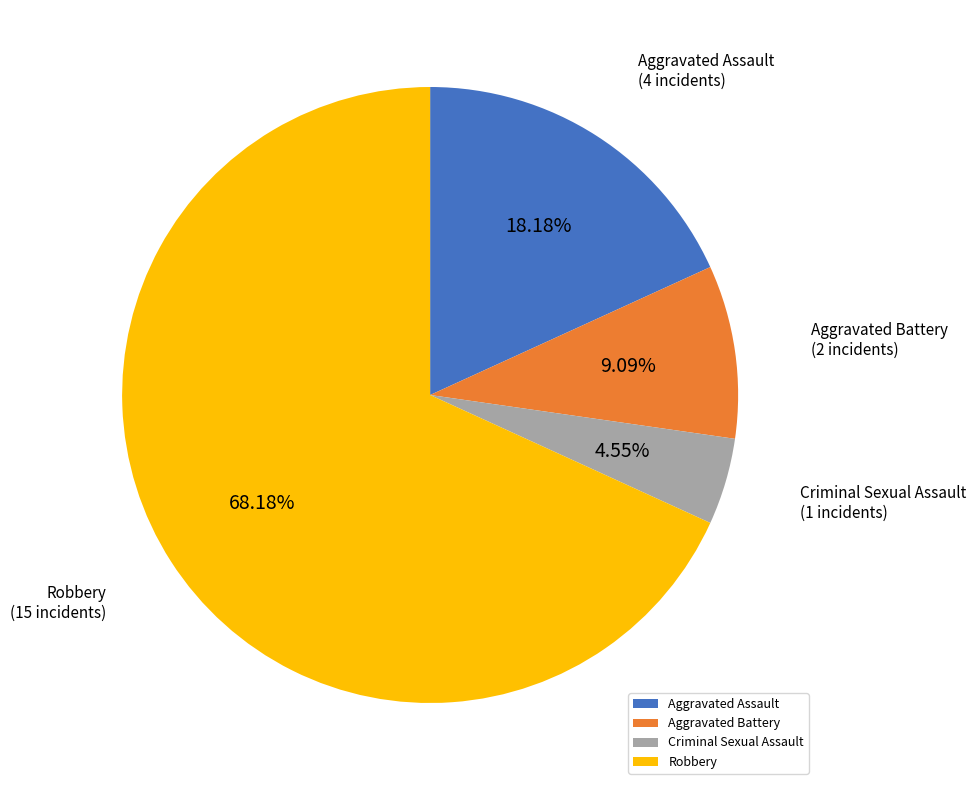

To the nearest percent, what is the combined percentage of Robbery and Aggravated Assault?

86%